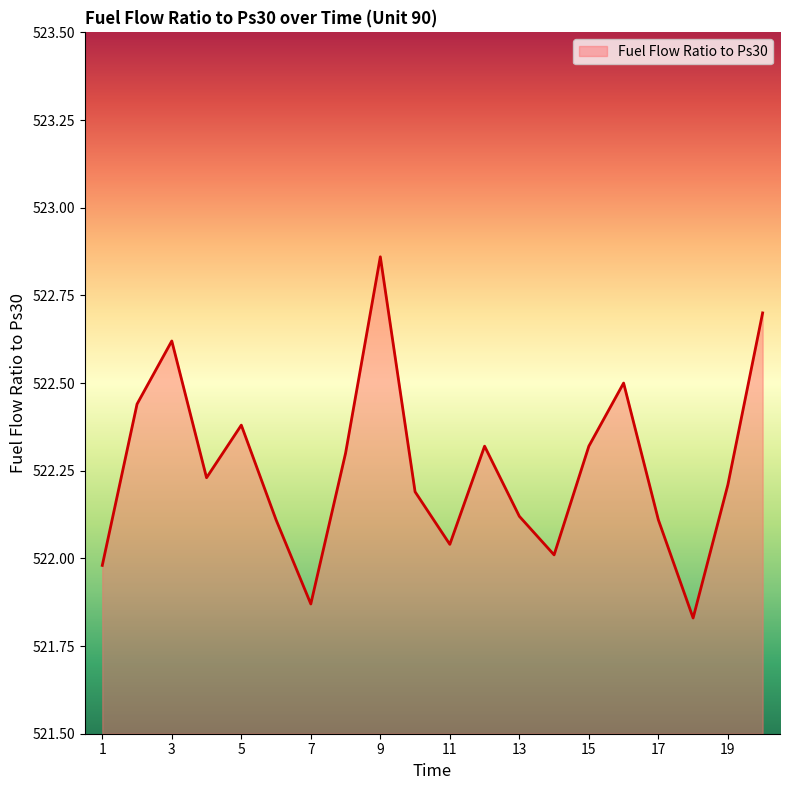

What is the difference between the maximum and minimum values?

1.0